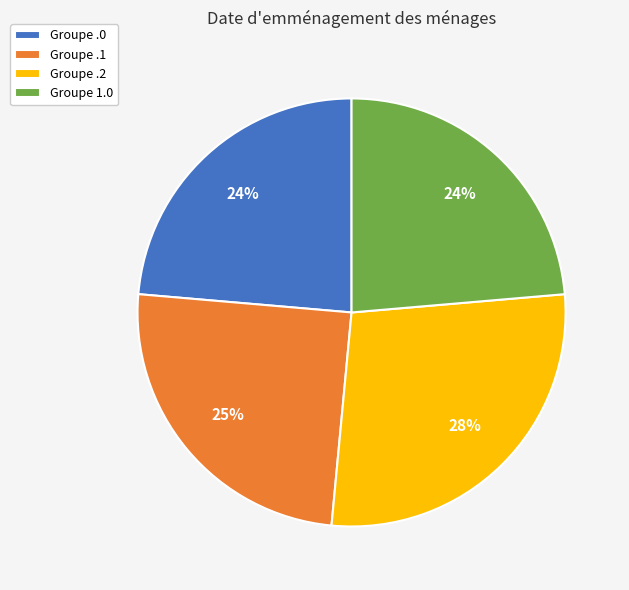

Does any single category account for the majority?

No